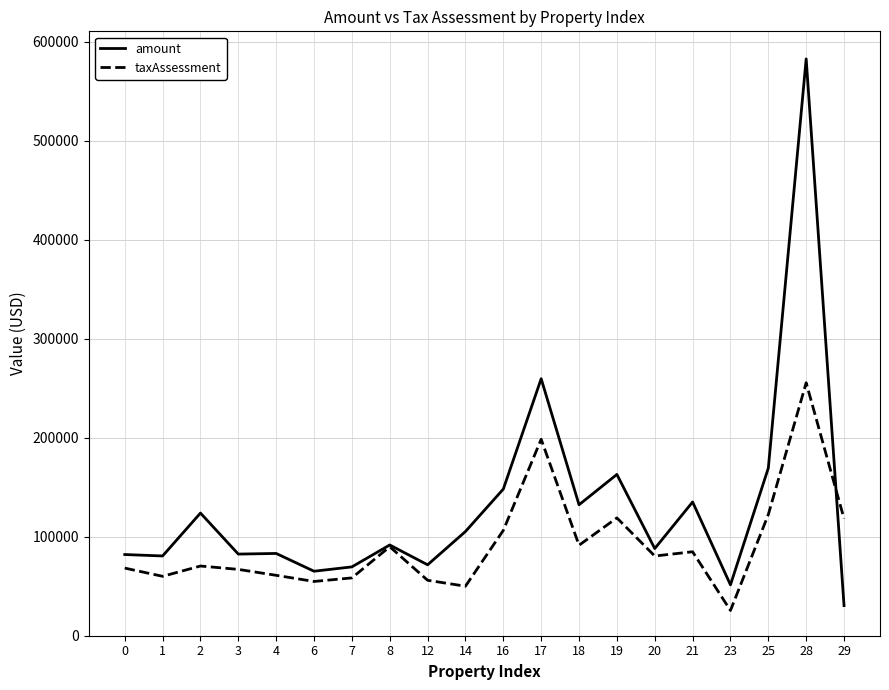

At which category does amount reach its first local peak?

2